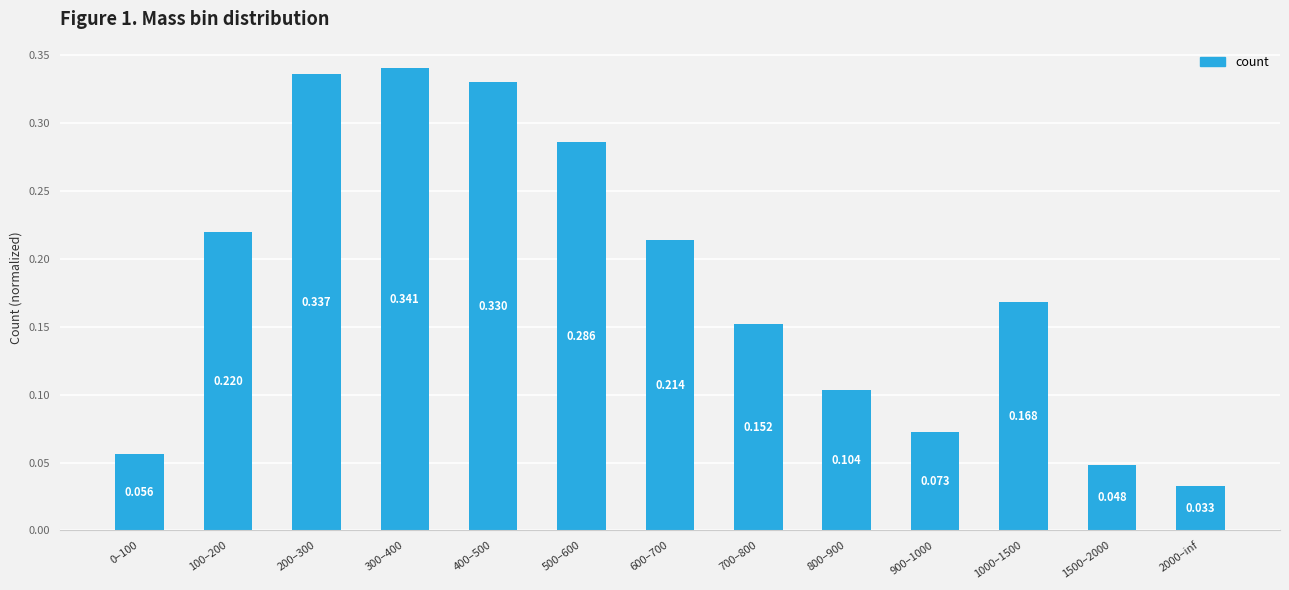

Which category has the highest value across all series?

300–400